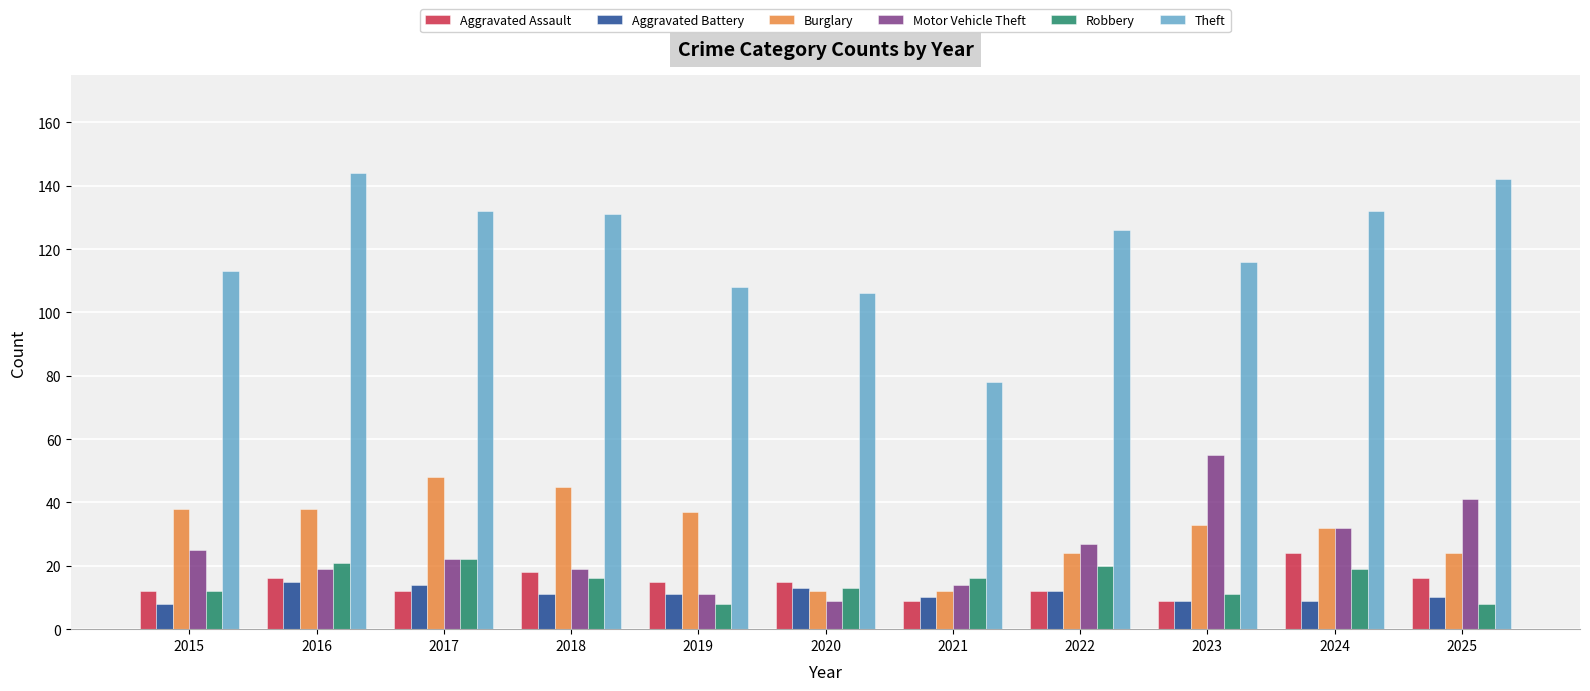

At how many categories does at least one series exceed 31?

11